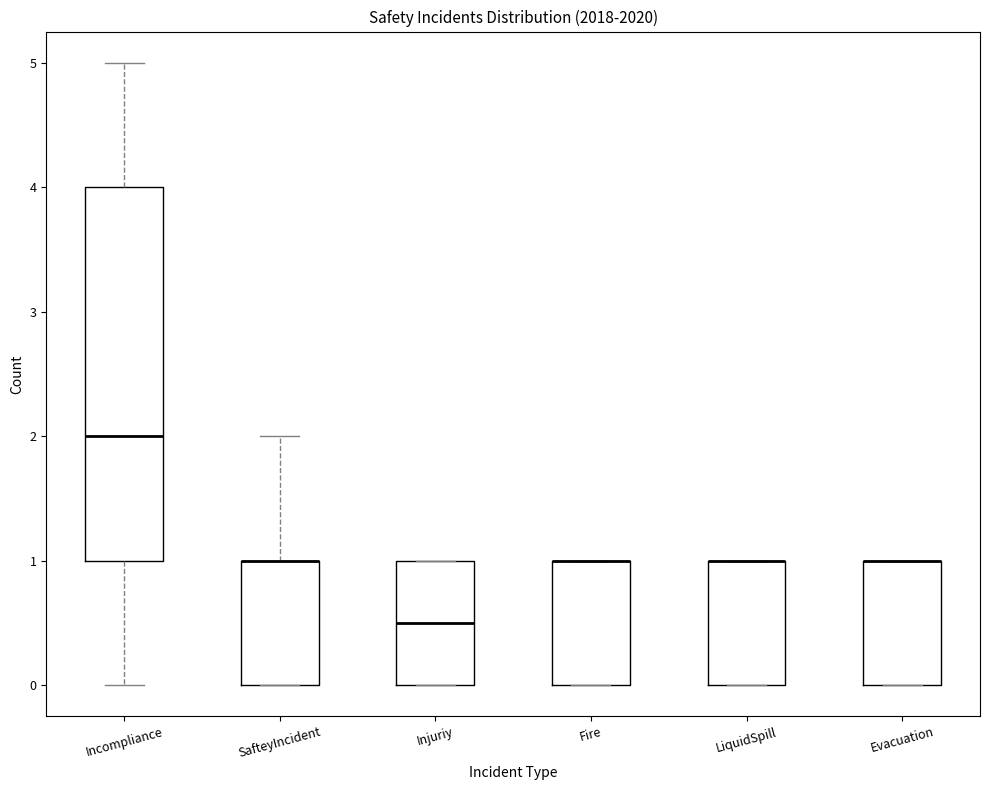

Reading left to right, transcribe this box plot: for each box, give where its median line is, the range the box spans, and where its two whiskers end, as read against the y-axis. The values are not printed on the chart, so give them approximately, as read against the axis.

Incompliance: median 2.0, box 1.0 to 4.0, whiskers 0.0 to 5.0
SafteyIncident: median 1.0 (drawn on the box's upper edge), box 0.0 to 1.0, whiskers 0.0 to 2.0
Injuriy: median 0.5, box 0.0 to 1.0, whiskers 0.0 to 1.0
Fire: median 1.0 (drawn on the box's upper edge), box 0.0 to 1.0, whiskers 0.0 to 1.0
LiquidSpill: median 1.0 (drawn on the box's upper edge), box 0.0 to 1.0, whiskers 0.0 to 1.0
Evacuation: median 1.0 (drawn on the box's upper edge), box 0.0 to 1.0, whiskers 0.0 to 1.0